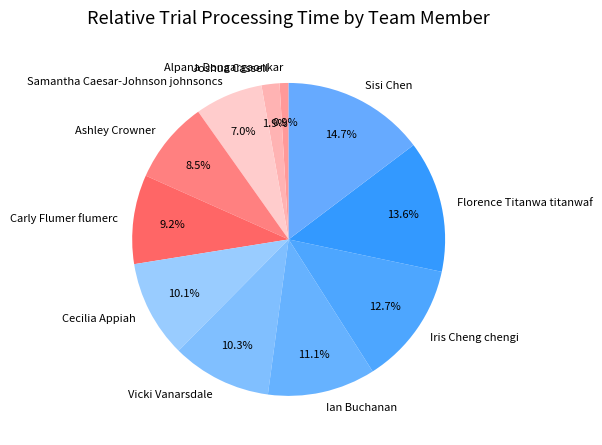

Which category has the biggest portion of the pie?

Sisi Chen